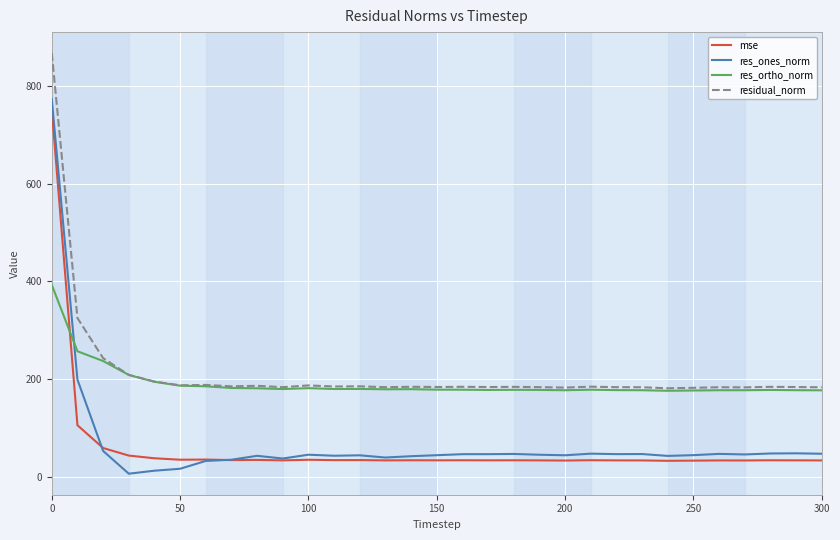

True or false: res_ortho_norm and res_ones_norm intersect in this chart.

True